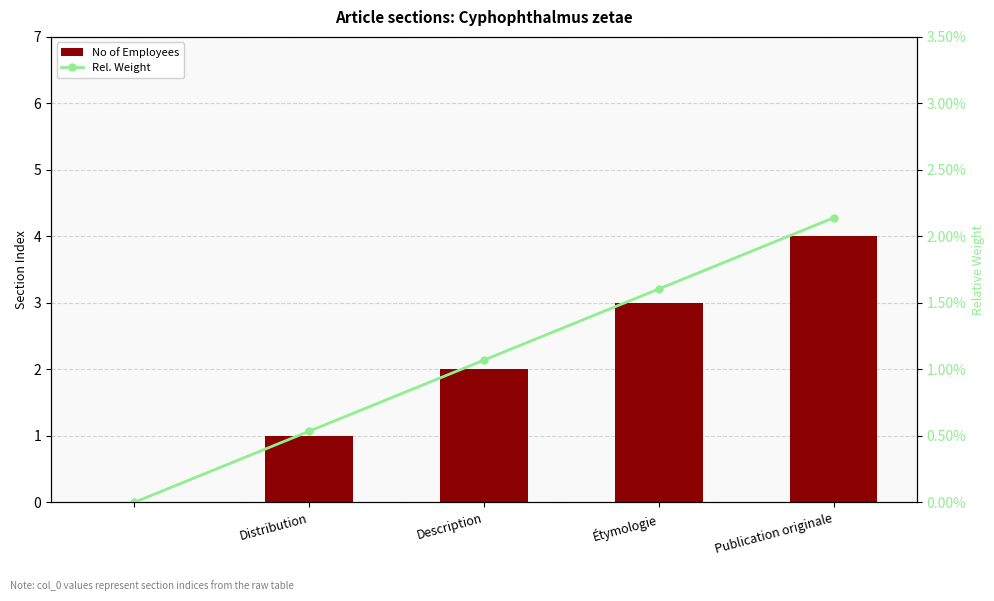

Count the number of data series in this chart.

2